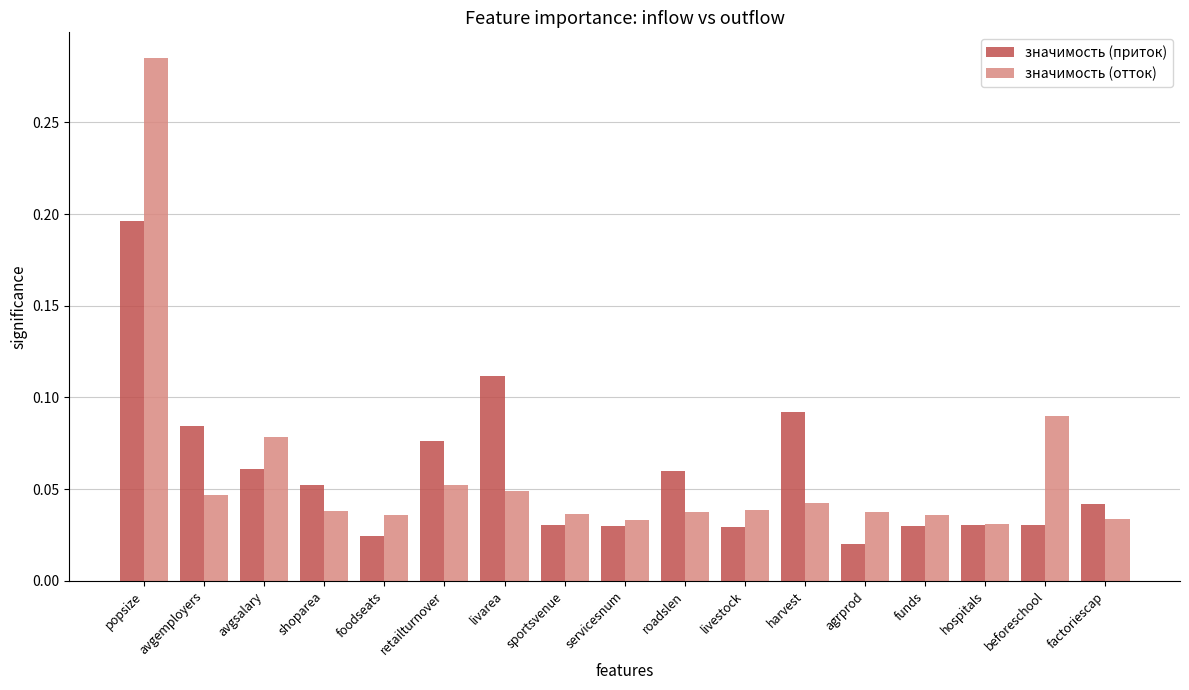

Between livarea and servicesnum, which series saw the biggest shift?

значимость (приток)